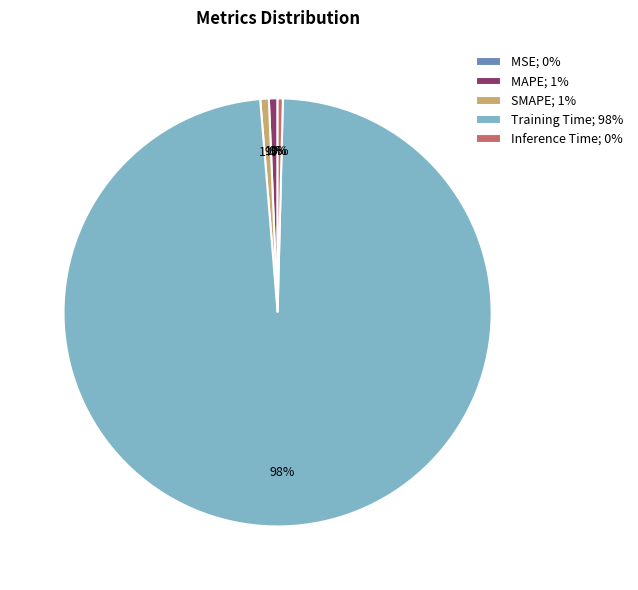

To the nearest percent, what is the difference between the largest and smallest slice percentages?

98%